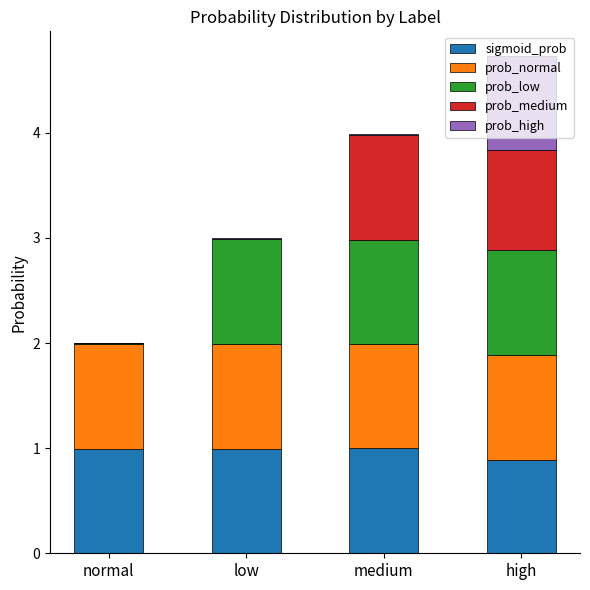

True or false: sigmoid_prob has a value of 0.4 at high.

False